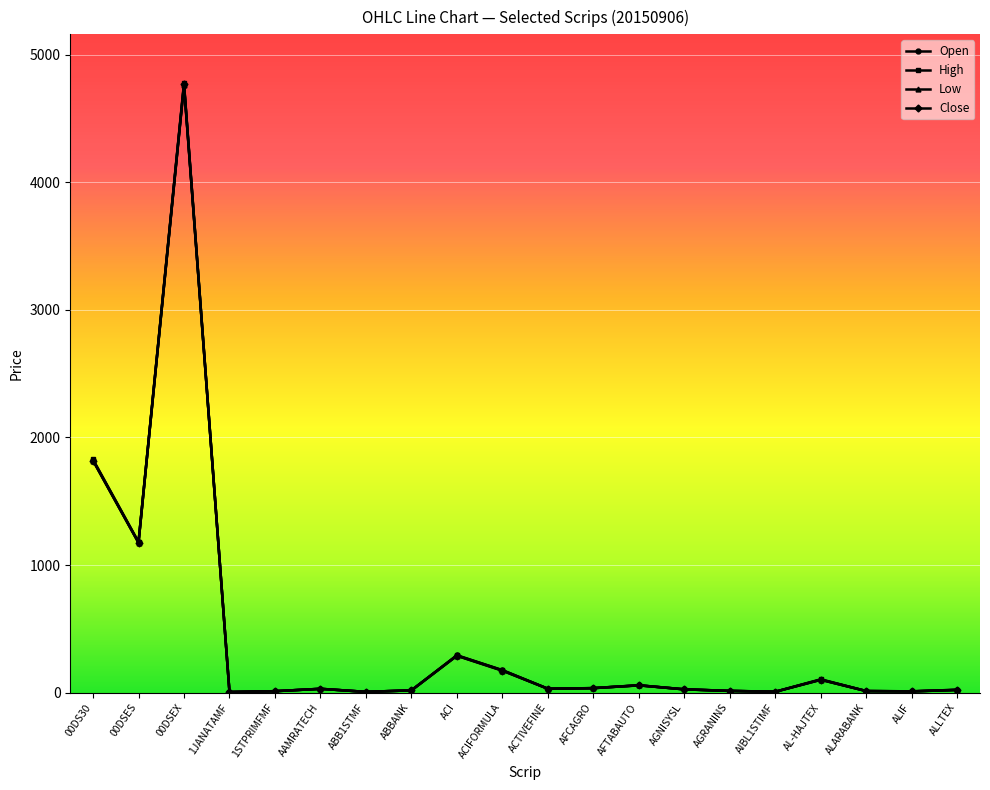

Is it true that High equals 104.2 at AL-HAJTEX?

True